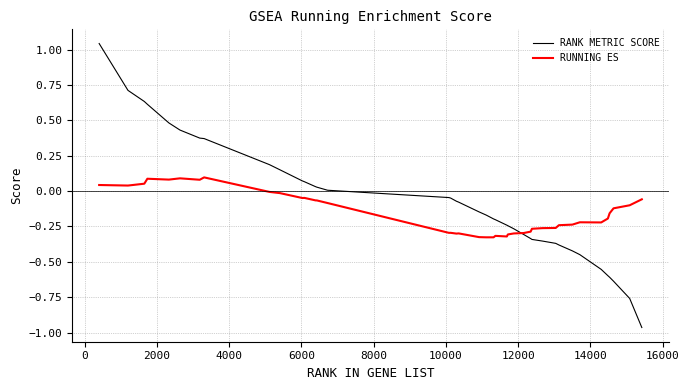

Which series has the widest spread of values?

RANK METRIC SCORE